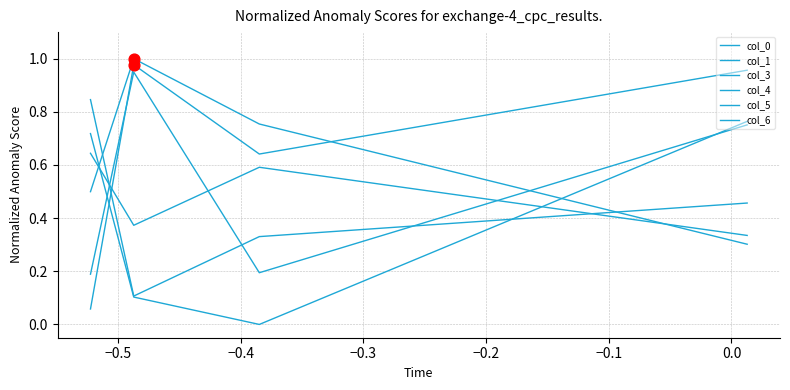

How many lines are shown in the chart?

6